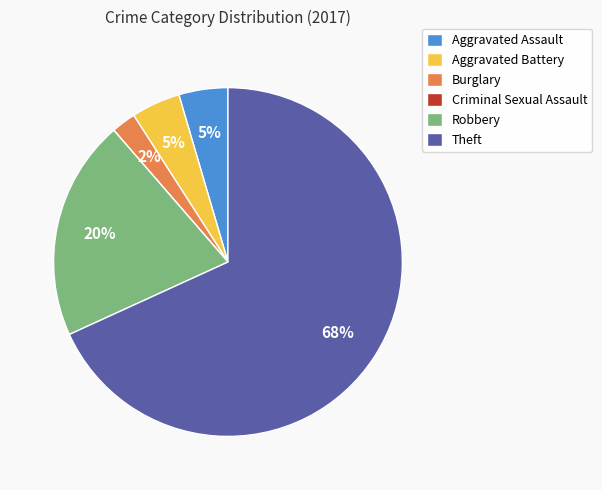

To the nearest percent, what is the difference between the largest and smallest slice percentages?

68%